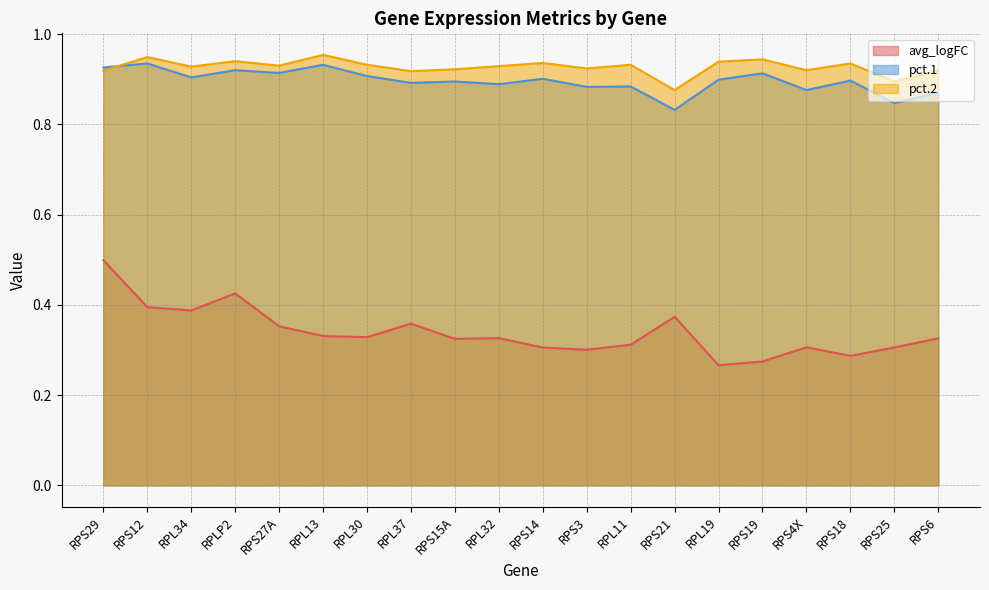

How many distinct data groups are displayed?

3